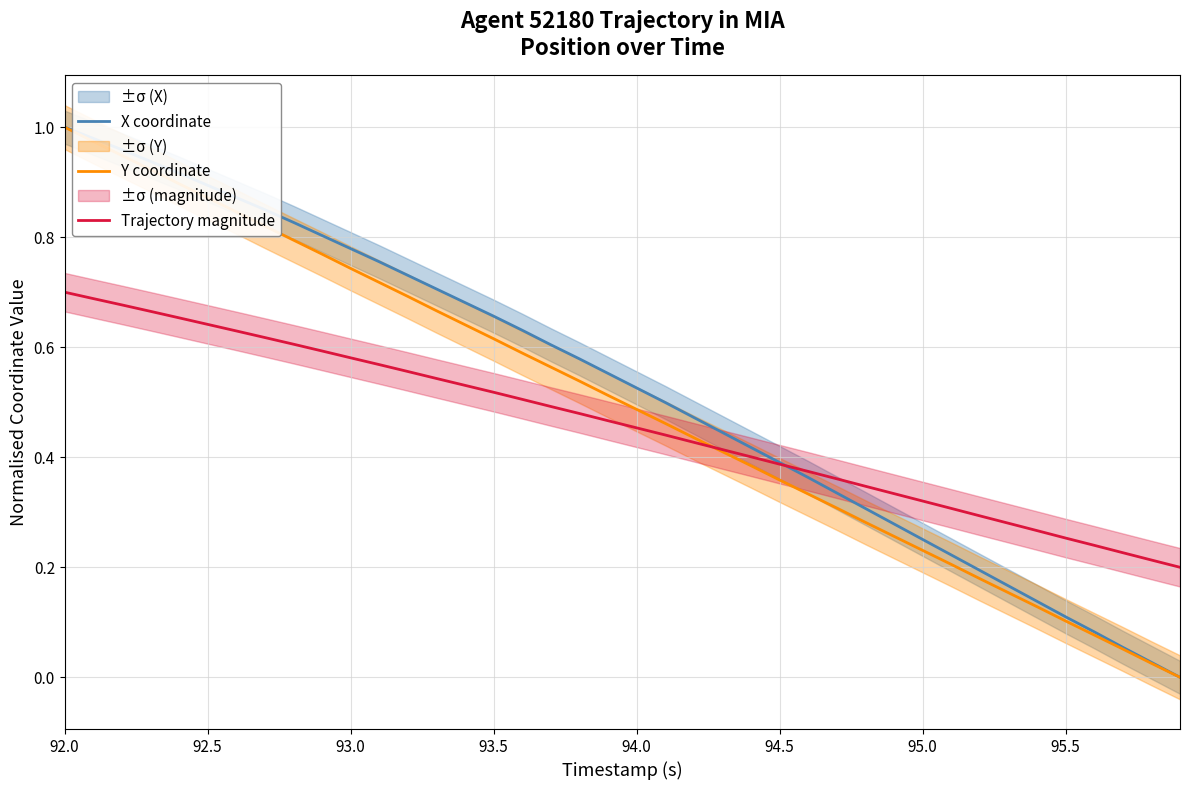

At how many categories does at least one series exceed 0?

40